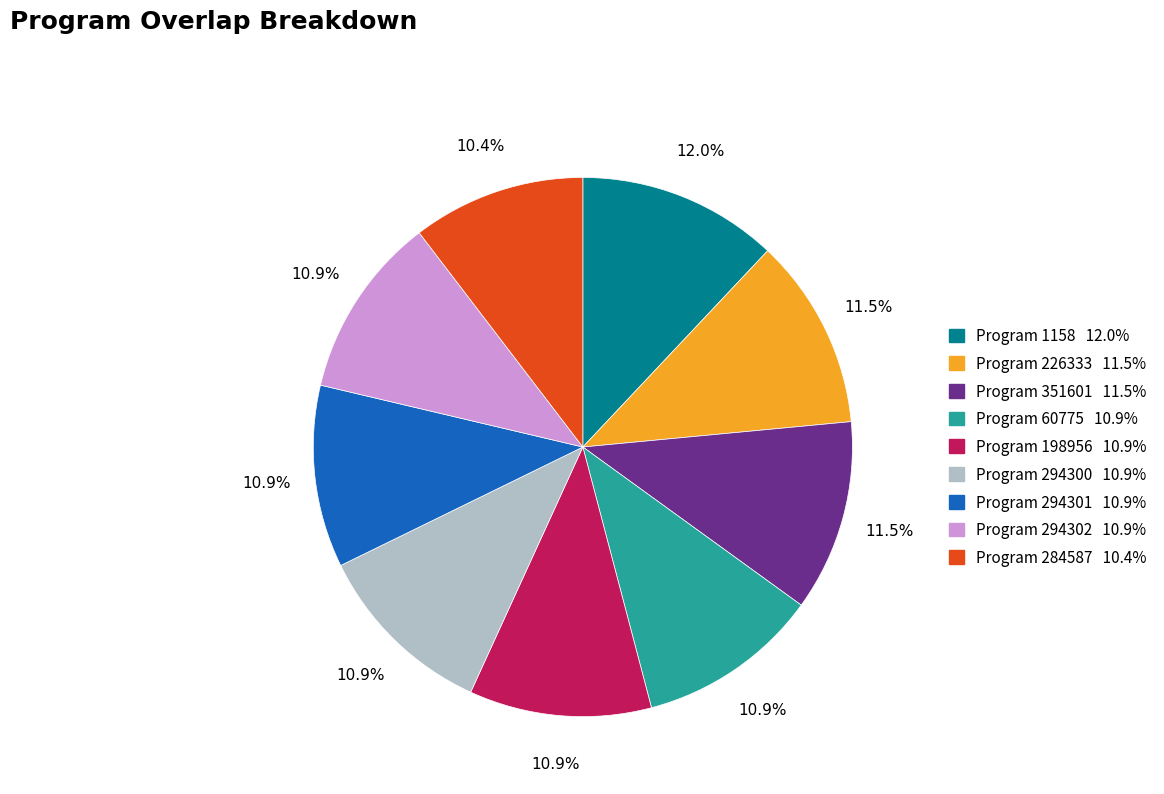

Does any single category account for the majority?

No